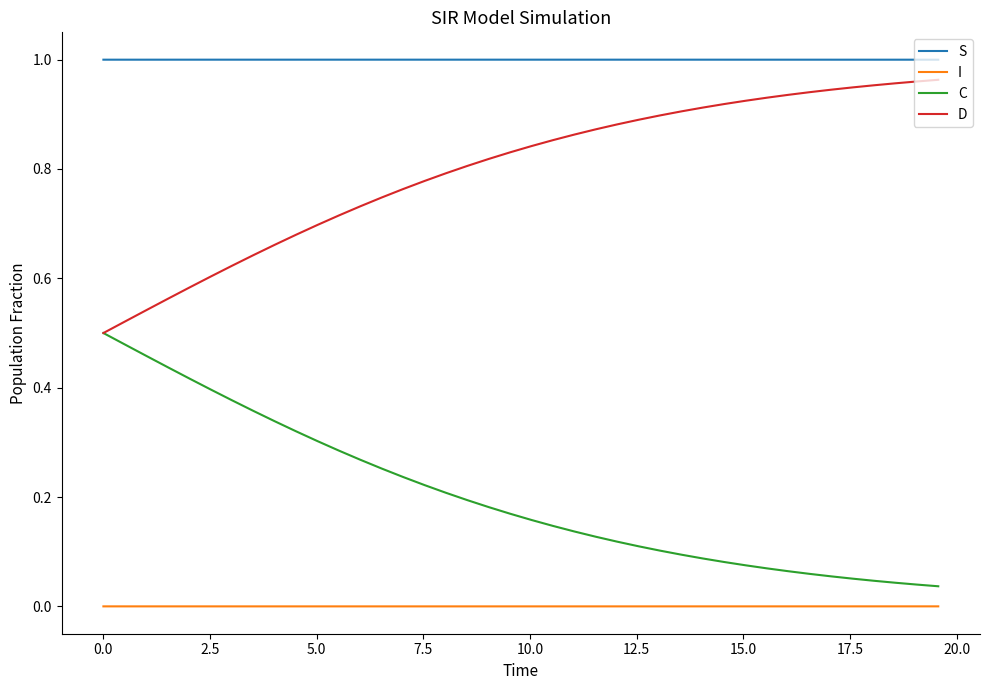

Which series has the largest total across all categories?

S